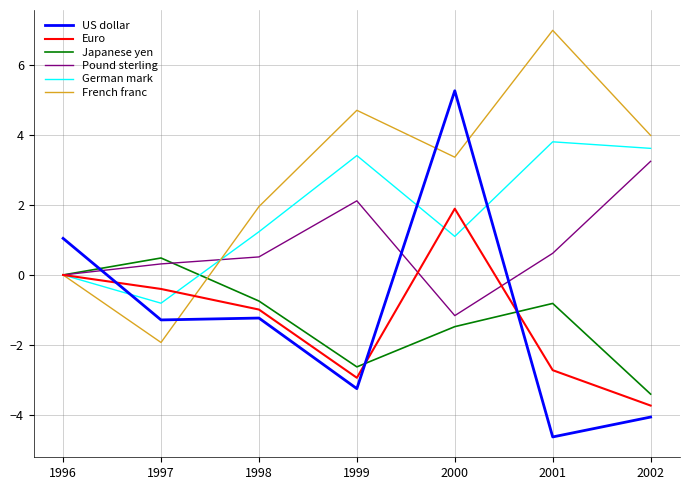

Rank the categories by Euro value from lowest to highest.

2002, 1999, 2001, 1998, 1997, 1996, 2000